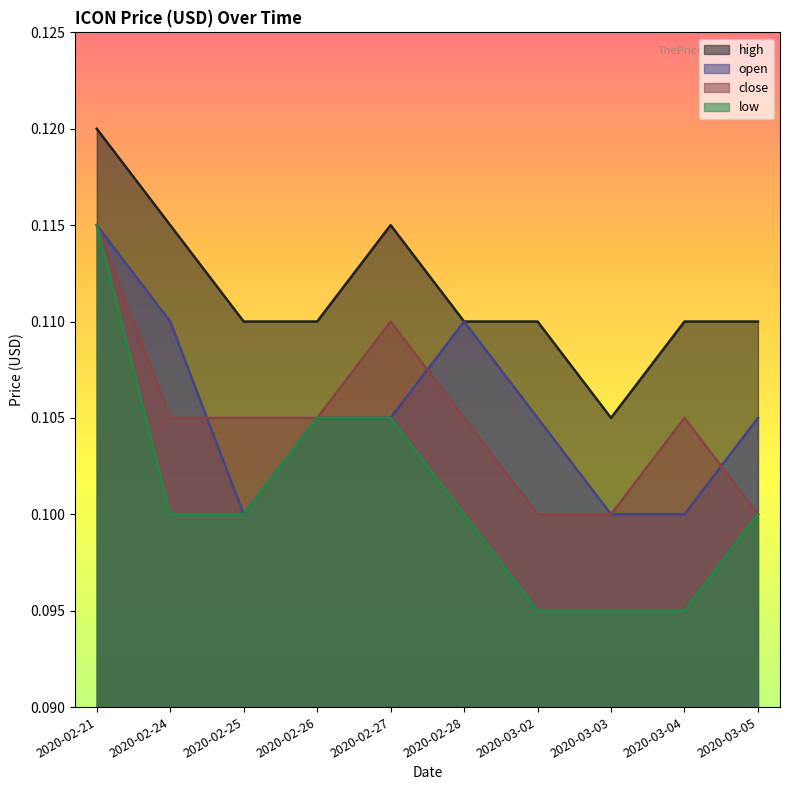

What is the label of the 9th point from the left?

2020-03-04